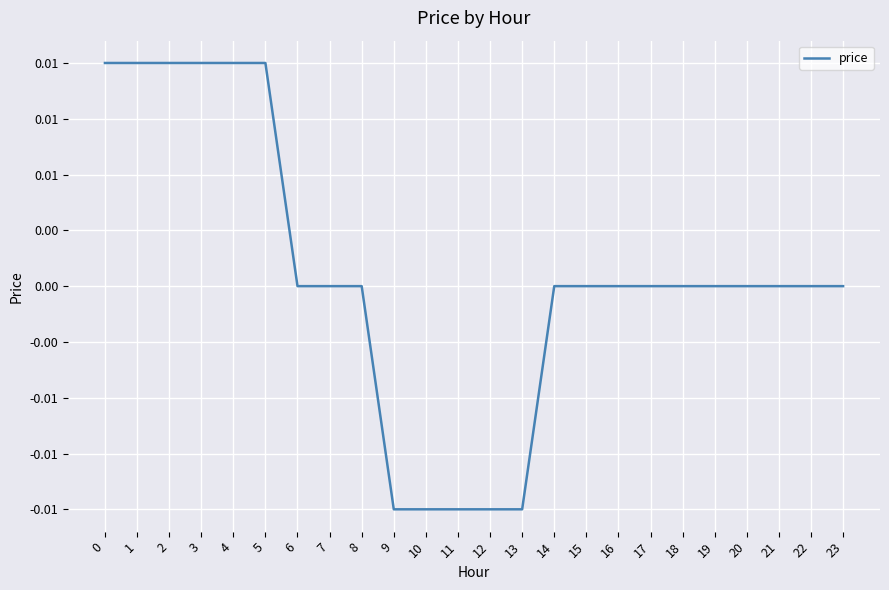

Does the chart have visible grid lines?

Yes